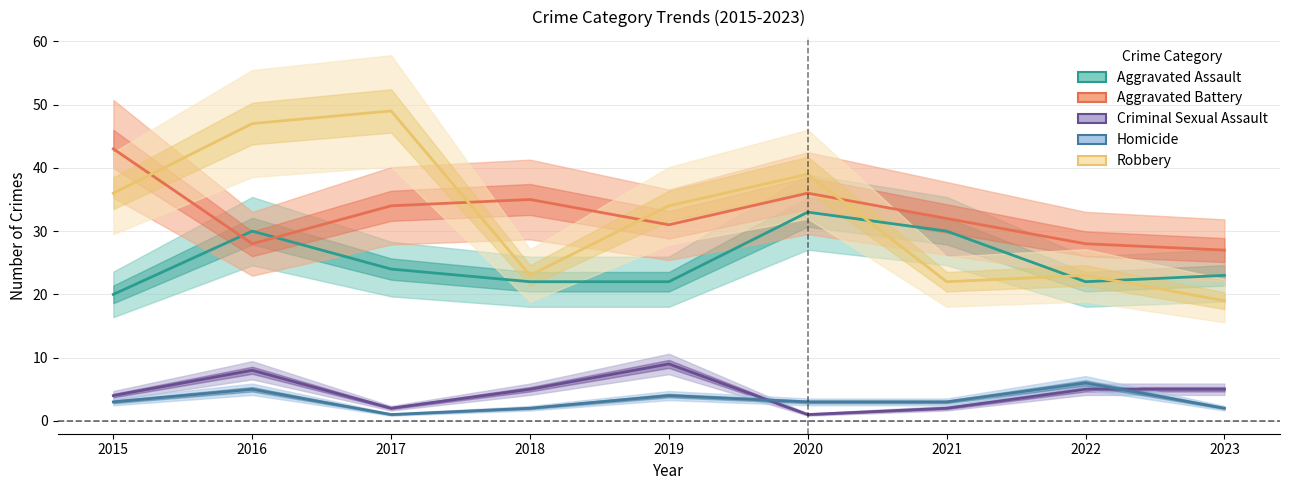

True or false: Aggravated Assault and Criminal Sexual Assault cross at least once.

False